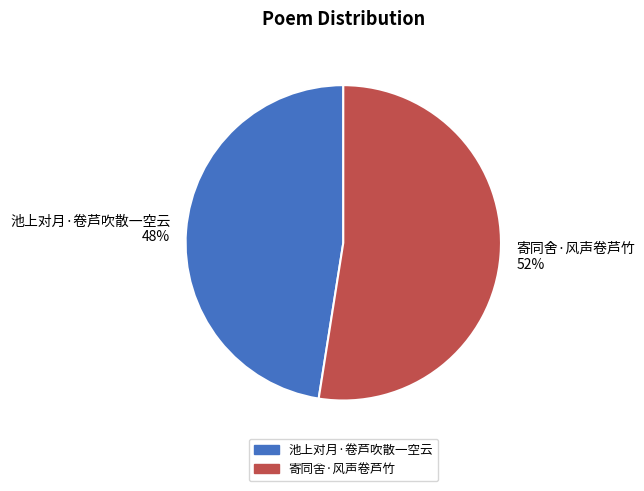

Do 寄同舍·风声卷芦竹 and 池上对月·卷芦吹散一空云 together represent more than half of the pie?

Yes